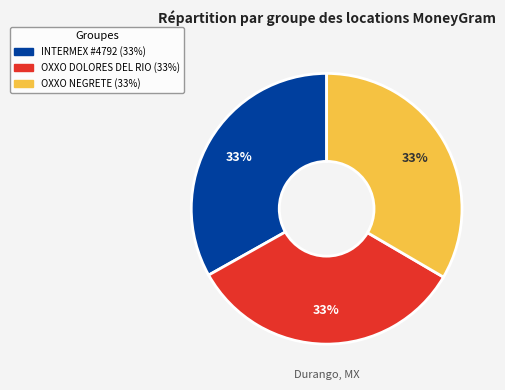

Does any single category account for the majority?

No